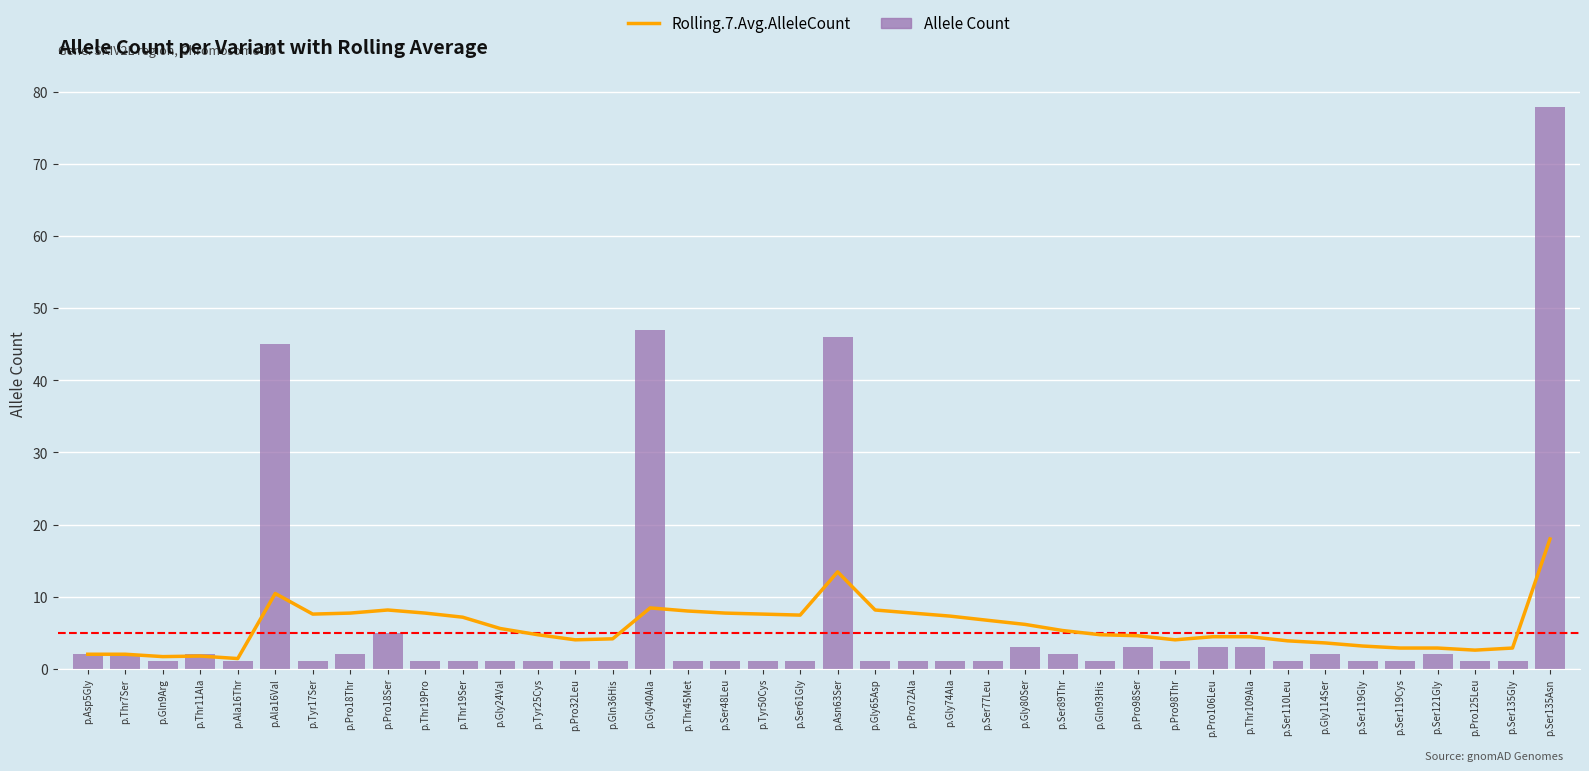

How many categories are shown in the chart?

40